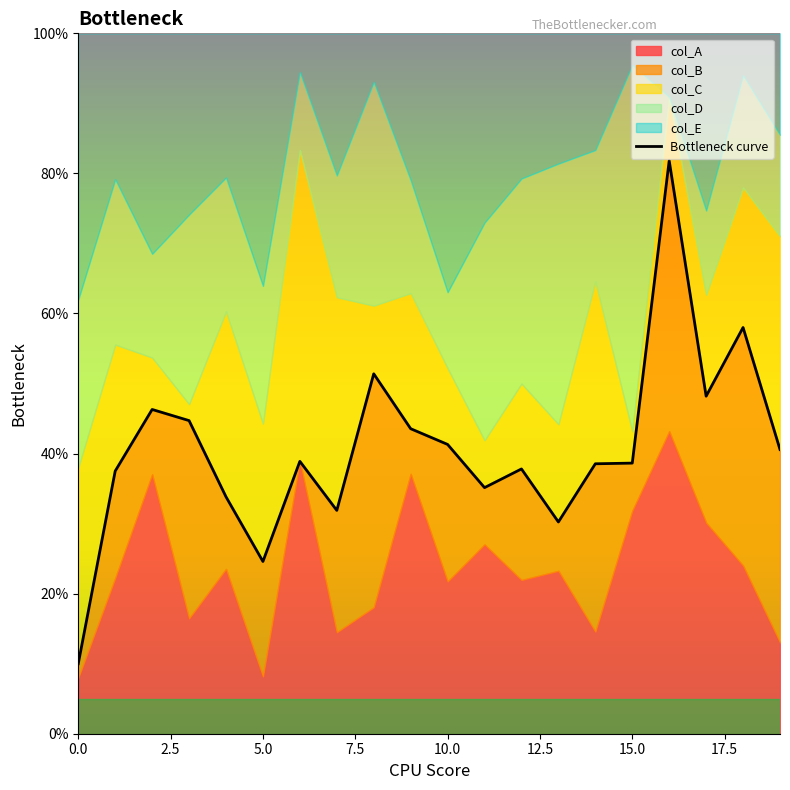

What is the difference between the second highest and minimum values?

48.0